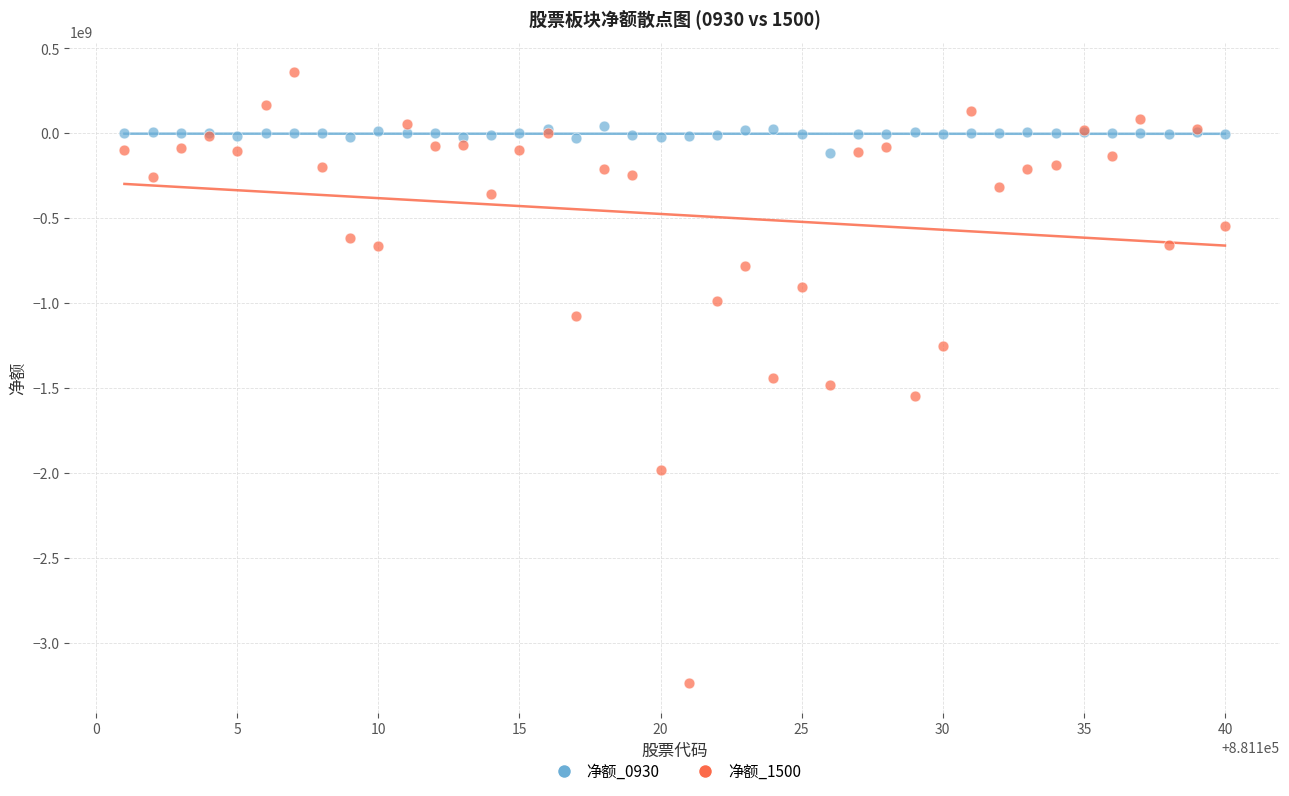

What are all the series names shown in the legend?

净额_0930, 净额_1500